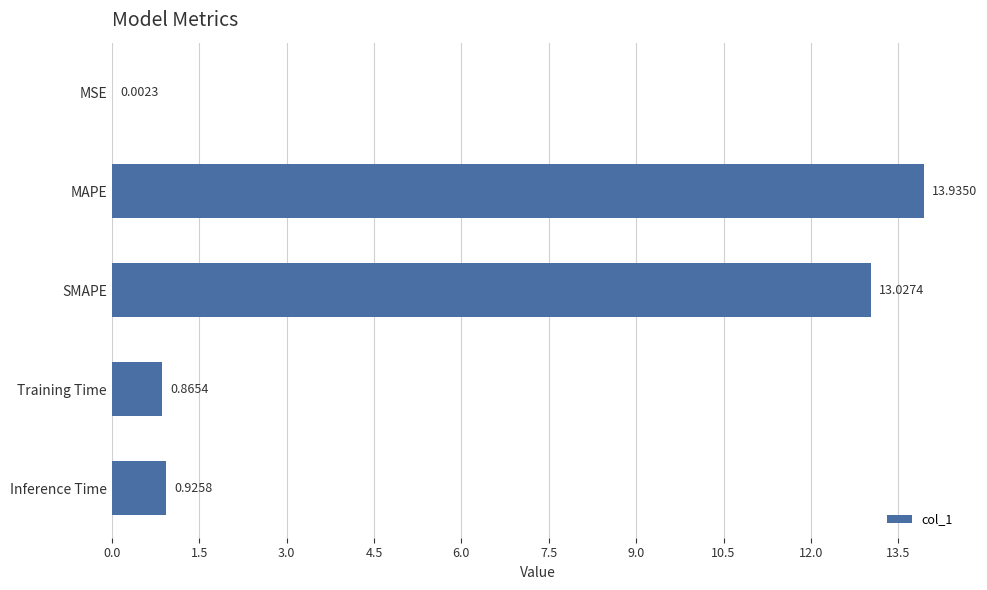

What is the sum of the values at MAPE and Inference Time?

14.9